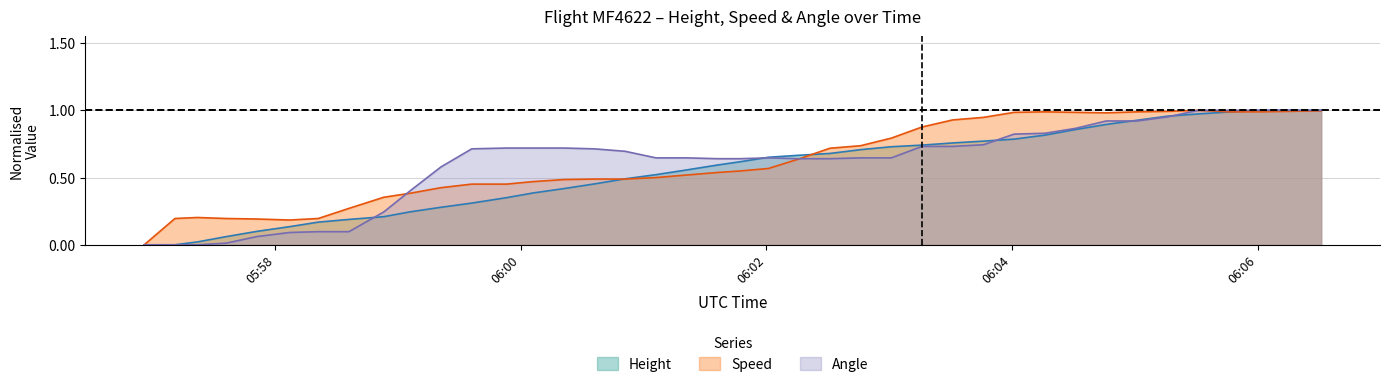

How many lines are shown in the chart?

3